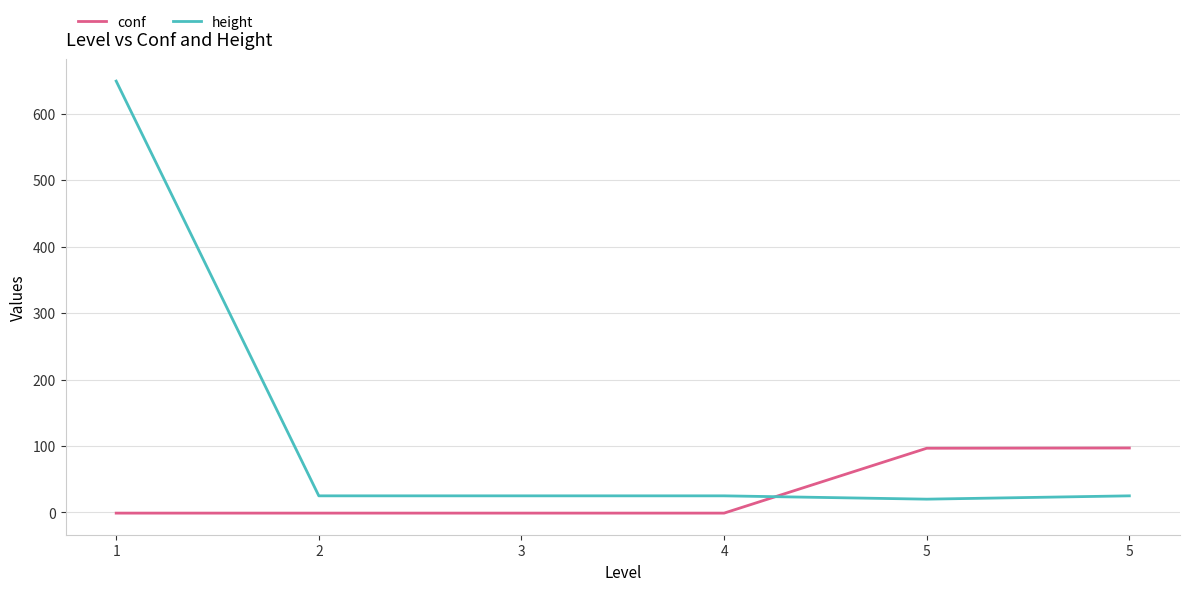

What is the difference between the highest and lowest values at 5?

76.6